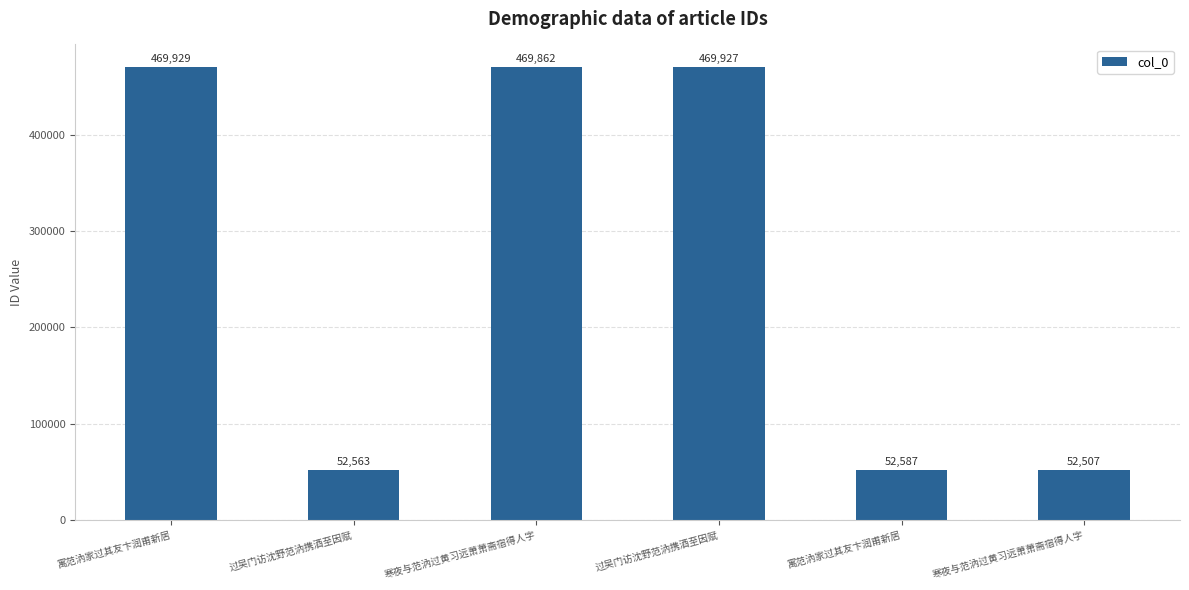

What is the difference between the values at 寒夜与范汭过黄习远萧萧斋宿得人字 and 过吴门访沈野范汭携酒至因赋?

417299